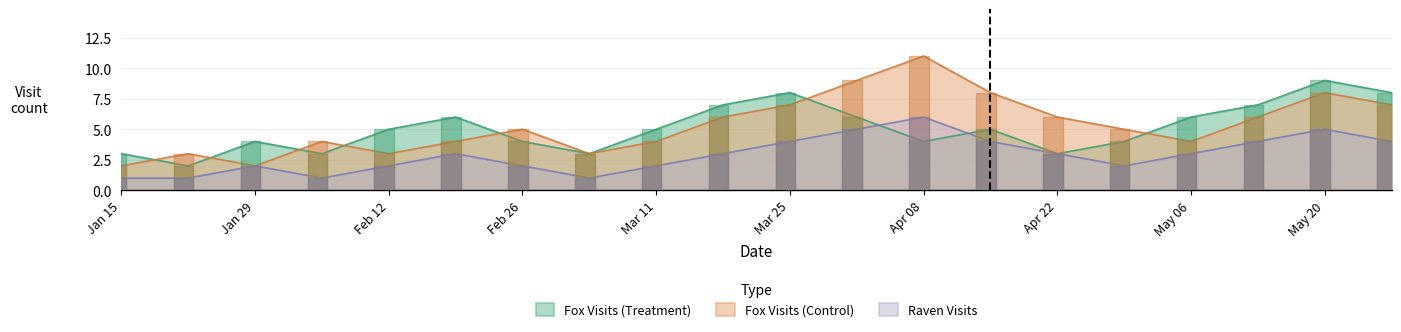

True or false: Fox Visits (Treatment) has a value of 8 at Mar 11.

False